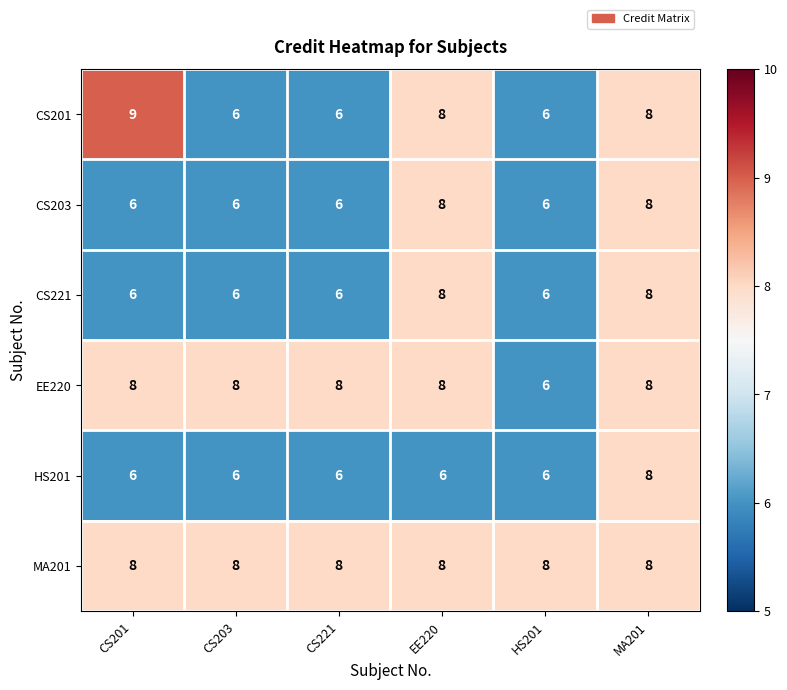

Which series has the widest spread of values?

CS201